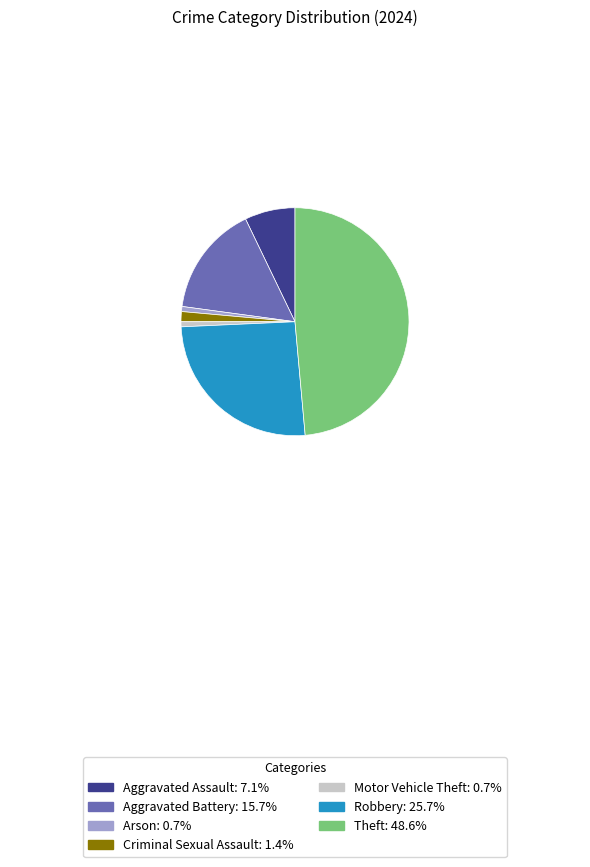

Is there any slice that represents more than half of the pie?

No